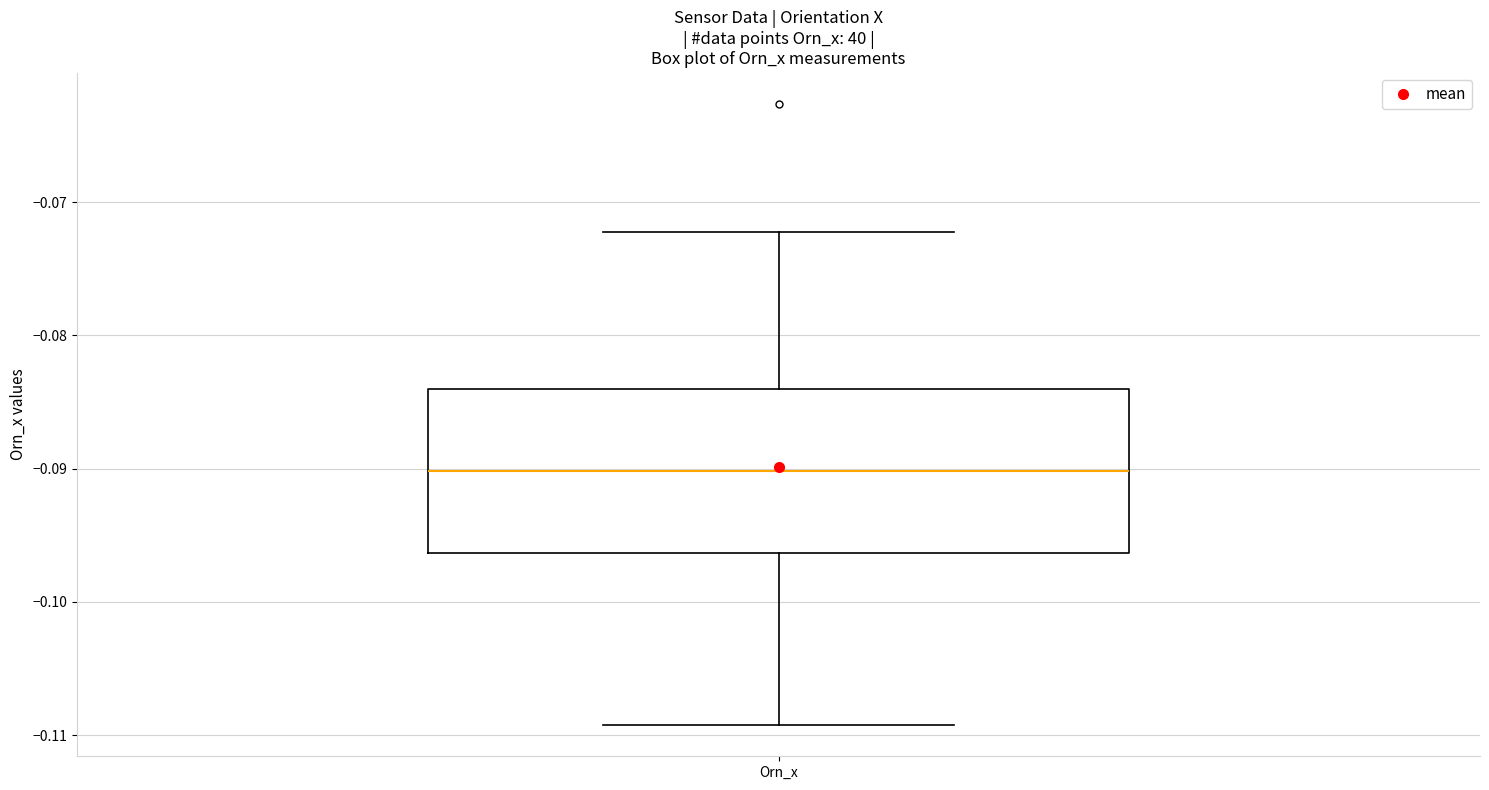

Transcribe this box plot: give where the median line is, the range the box spans, and where the two whiskers end, as read against the y-axis. The values are not printed on the chart, so give them approximately, as read against the axis.

median -0.090, box -0.096 to -0.084, whiskers -0.109 to -0.072